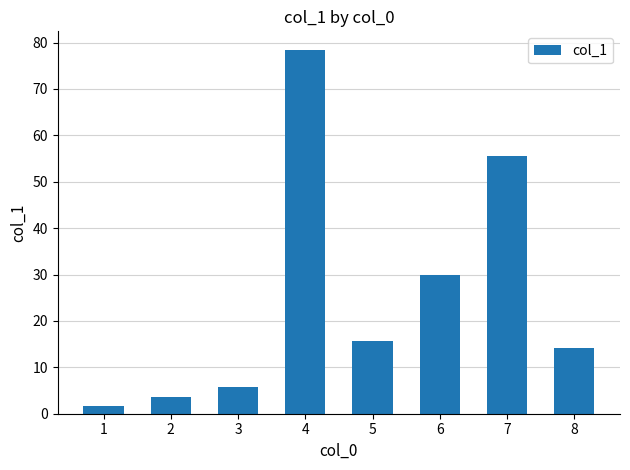

What is the difference between the values at 1 and 4?

76.9